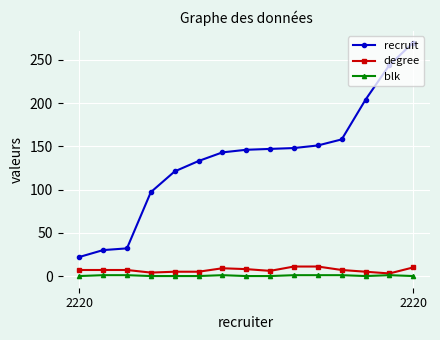

How many lines are shown in the chart?

3